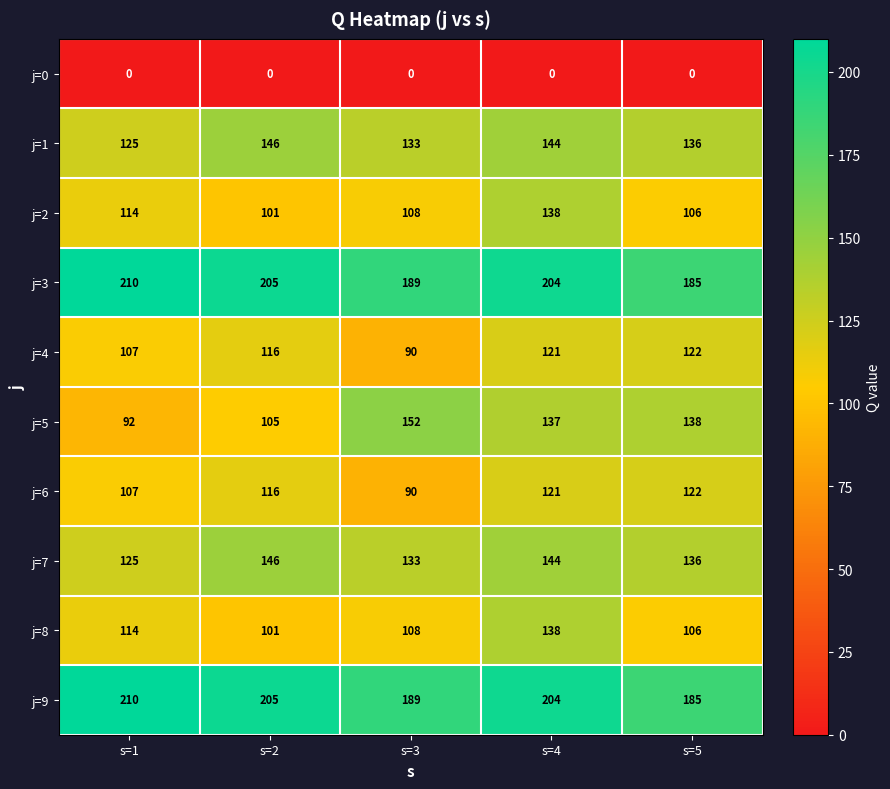

What is the difference between the j=4 values at s=3 and s=5?

32